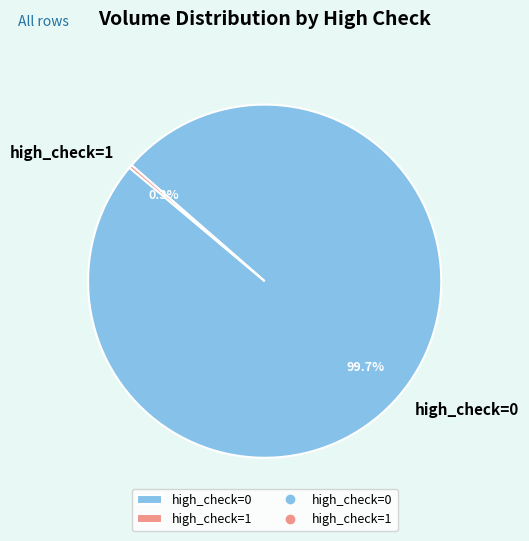

What portion of the pie excludes high_check=0?

0.3%